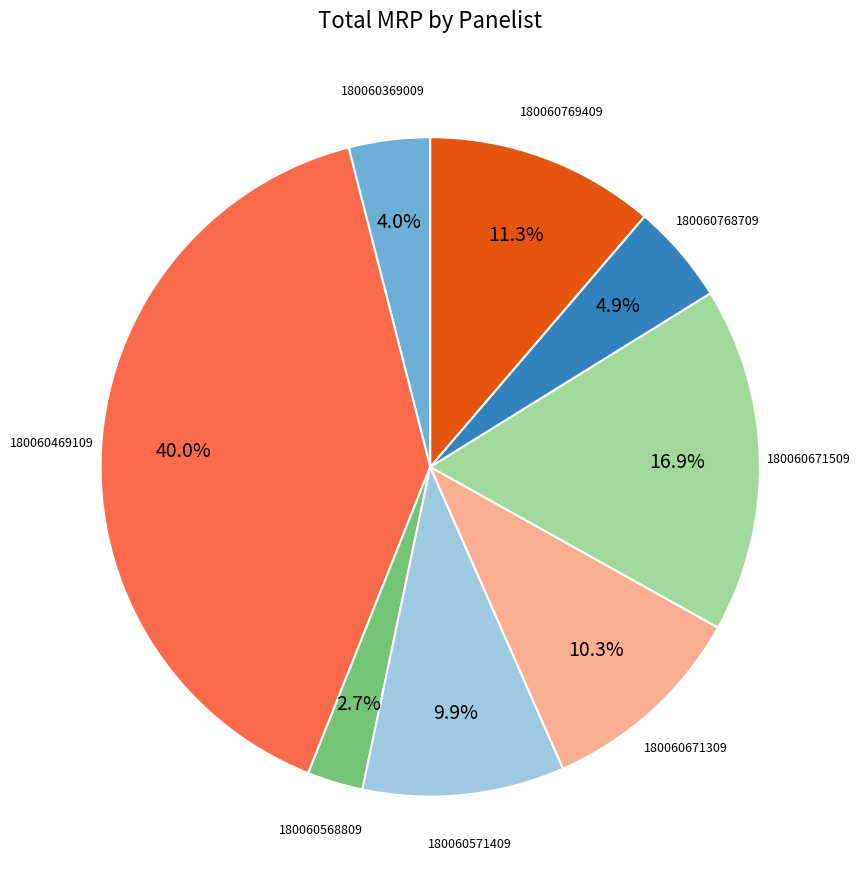

To the nearest percent, what is the difference between the largest and smallest slice percentages?

37%